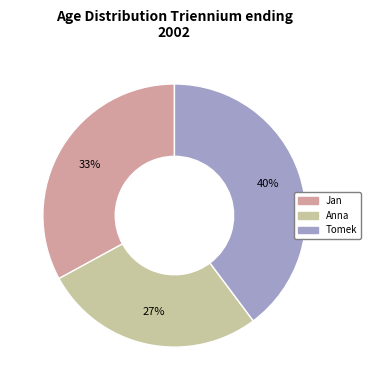

The Anna slice represents 36% of the pie. True or false?

False